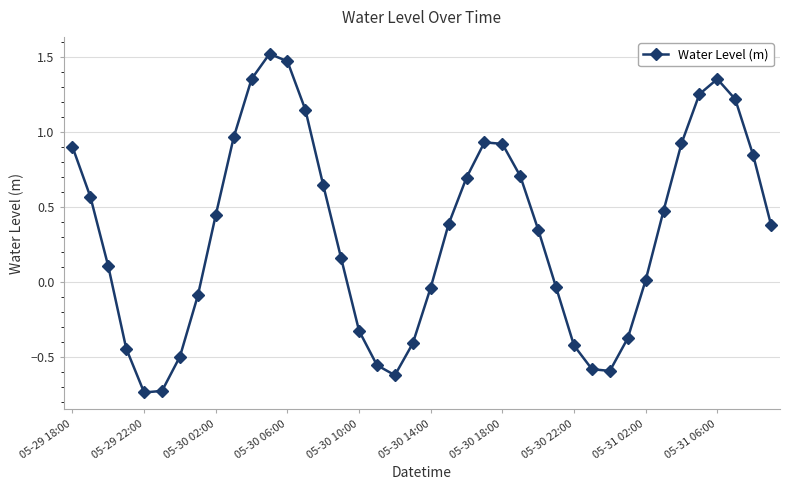

How many interior local valleys (lower than both neighbors) does the data have?

3